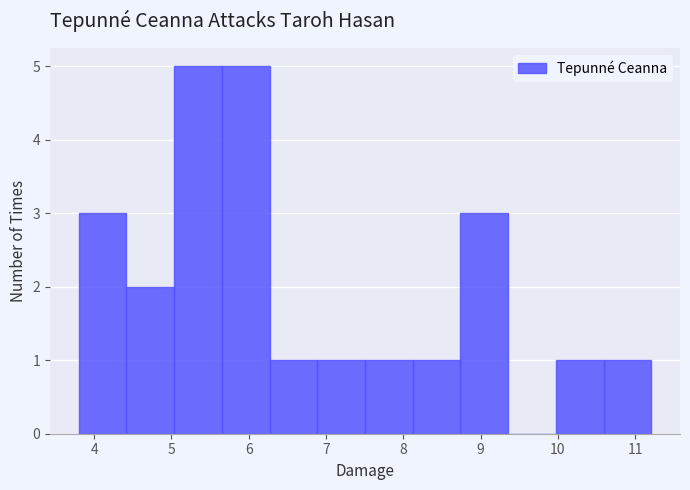

Reading left to right, list every bar in this chart as the range it spans on the x-axis followed by its height. Neither the bar edges nor the heights are printed on the chart, so give them approximately, as read against the axes.

3.8 to 4.4: 3
4.4 to 5.0: 2
5.0 to 5.7: 5
5.7 to 6.3: 5
6.3 to 6.9: 1
6.9 to 7.5: 1
7.5 to 8.1: 1
8.1 to 8.7: 1
8.7 to 9.4: 3
9.4 to 10.0: 0
10.0 to 10.6: 1
10.6 to 11.2: 1